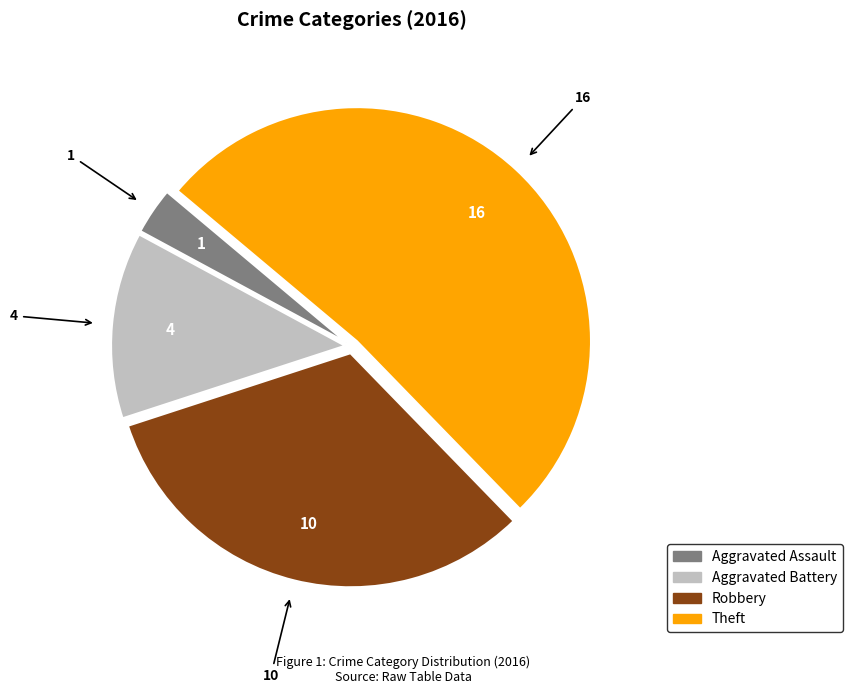

How many segments does this pie chart have?

4